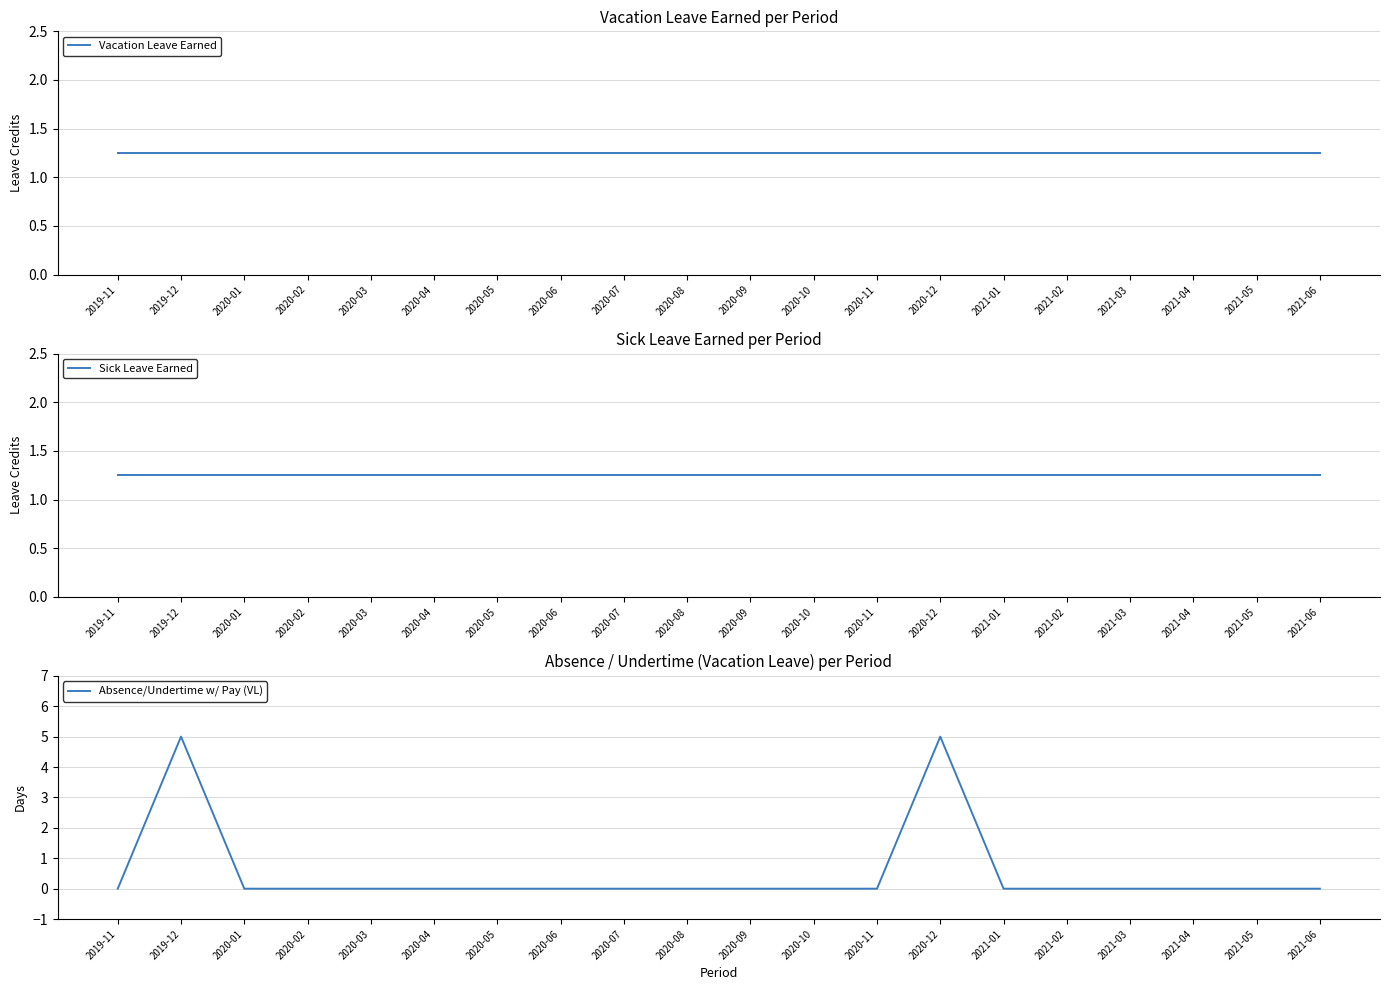

What are all the series names shown in the legend?

Vacation Leave Earned, Sick Leave Earned, Absence/Undertime w/ Pay (VL)